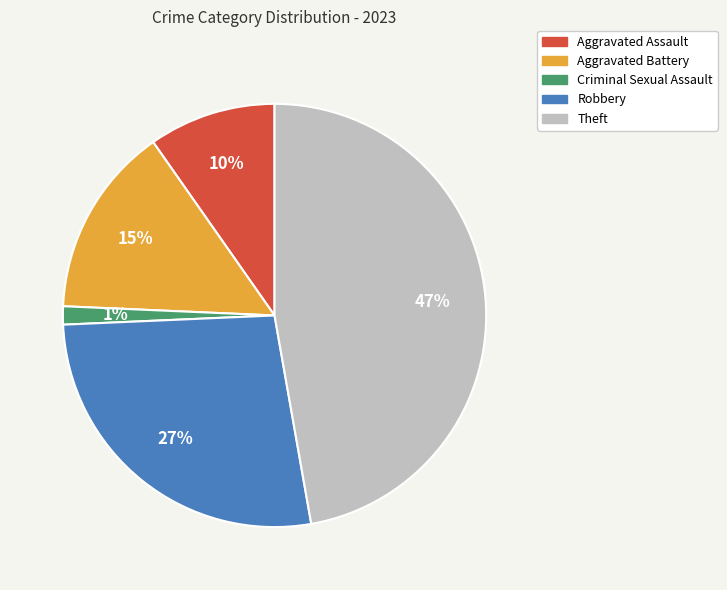

Which has a higher value, Theft or Criminal Sexual Assault?

Theft